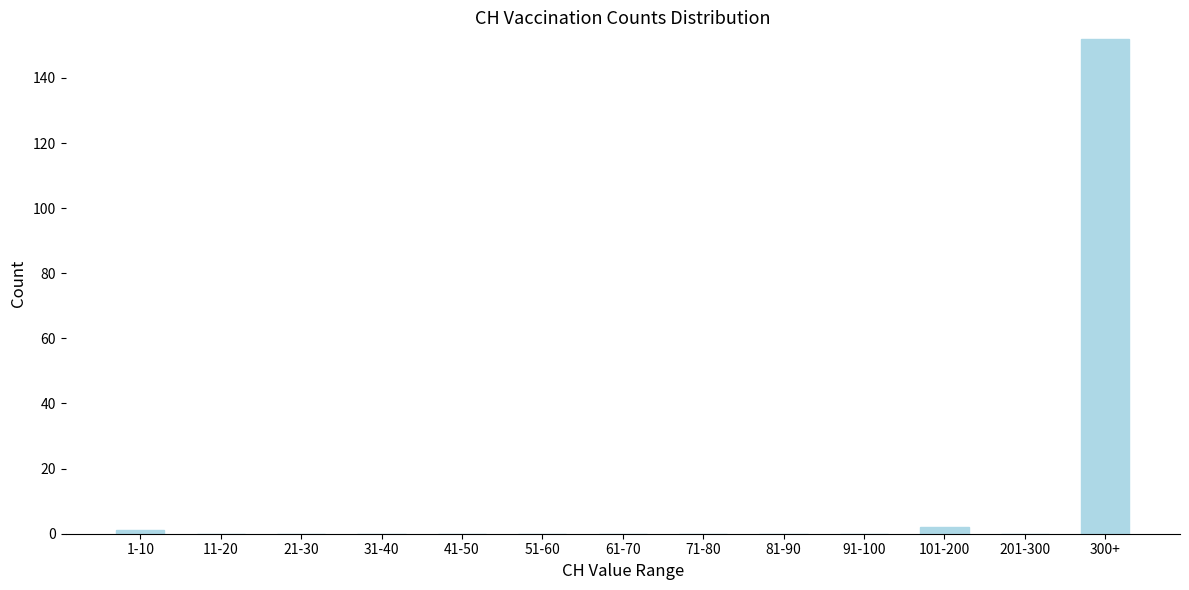

Reading left to right, what are all the values shown in this chart?

1-10=1	11-20=0	21-30=0	31-40=0	41-50=0	51-60=0	61-70=0	71-80=0	81-90=0	91-100=0	101-200=2	201-300=0	300+=152